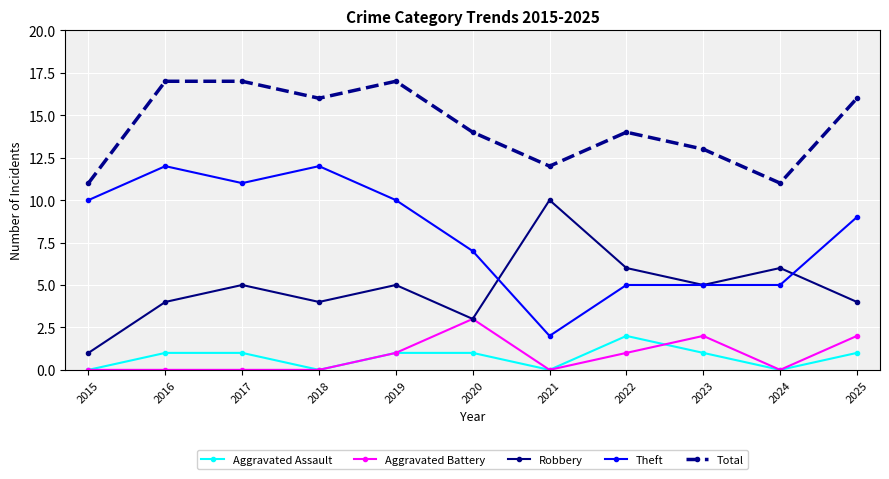

How many interior local valleys does the Total series have?

3